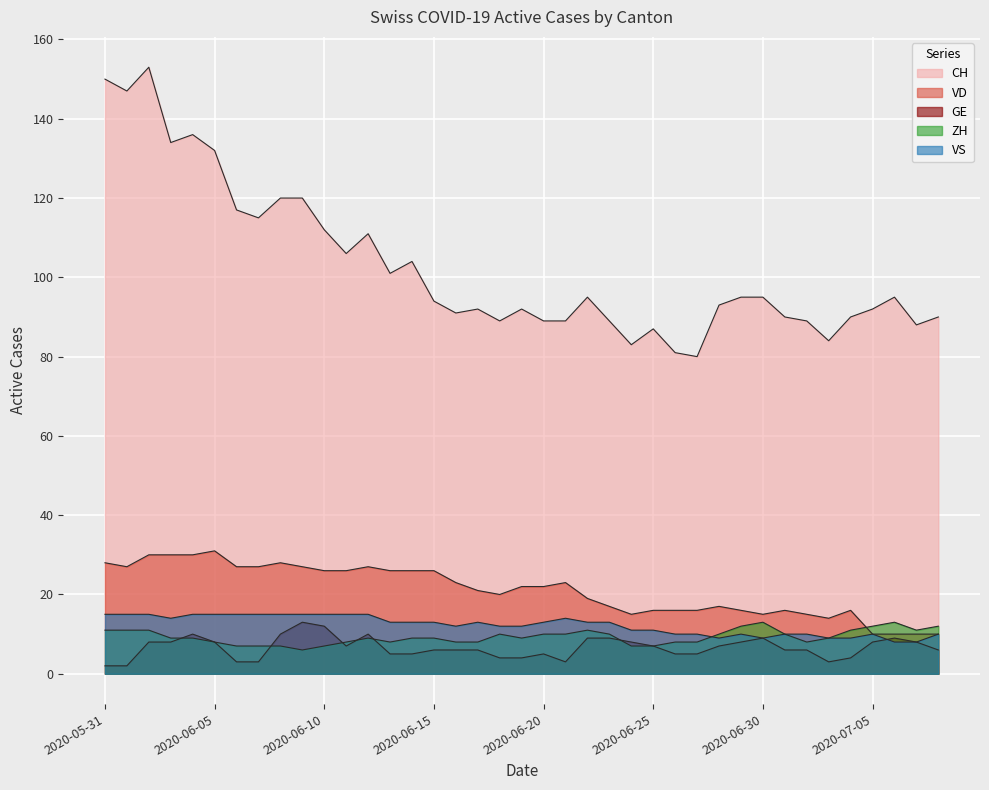

Where is the first local maximum for CH?

2020-06-02